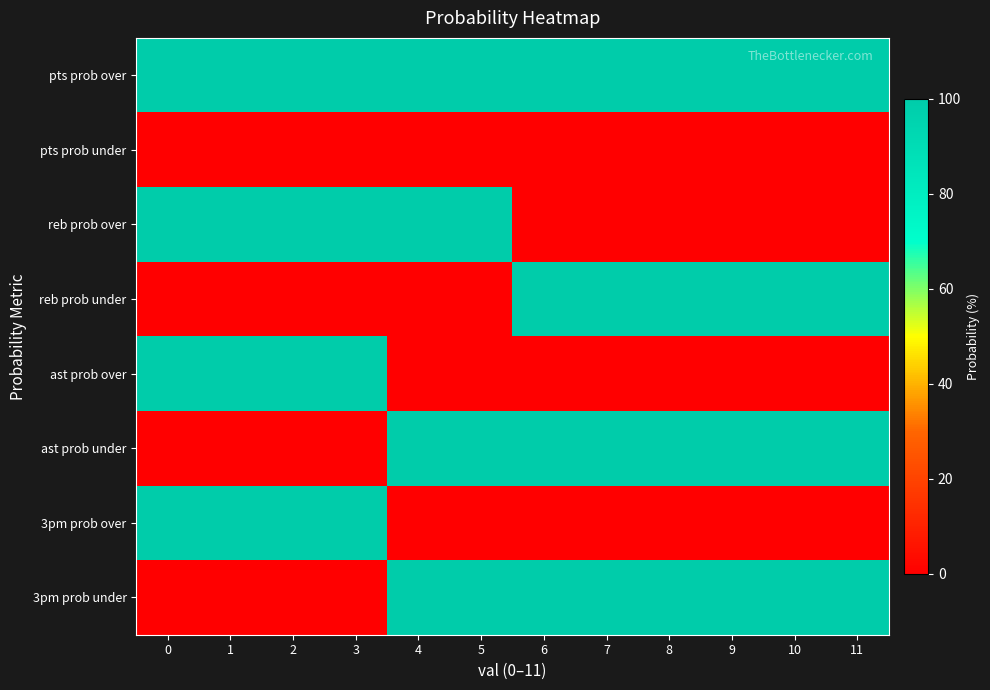

How many distinct data groups are displayed?

8